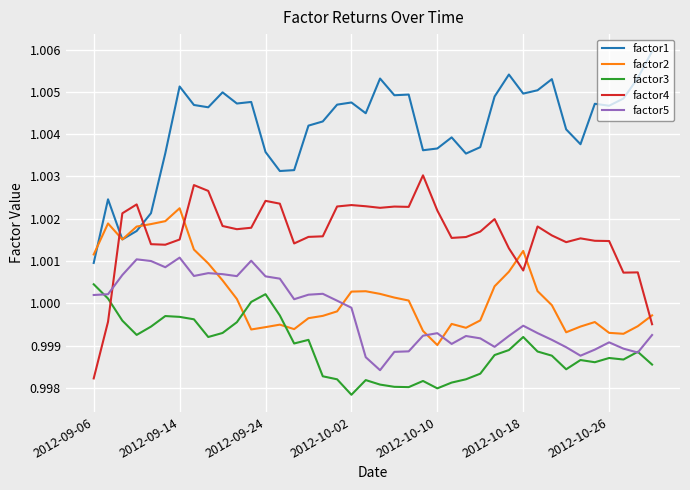

List the series in order of their peak value, highest first.

factor1, factor4, factor2, factor5, factor3